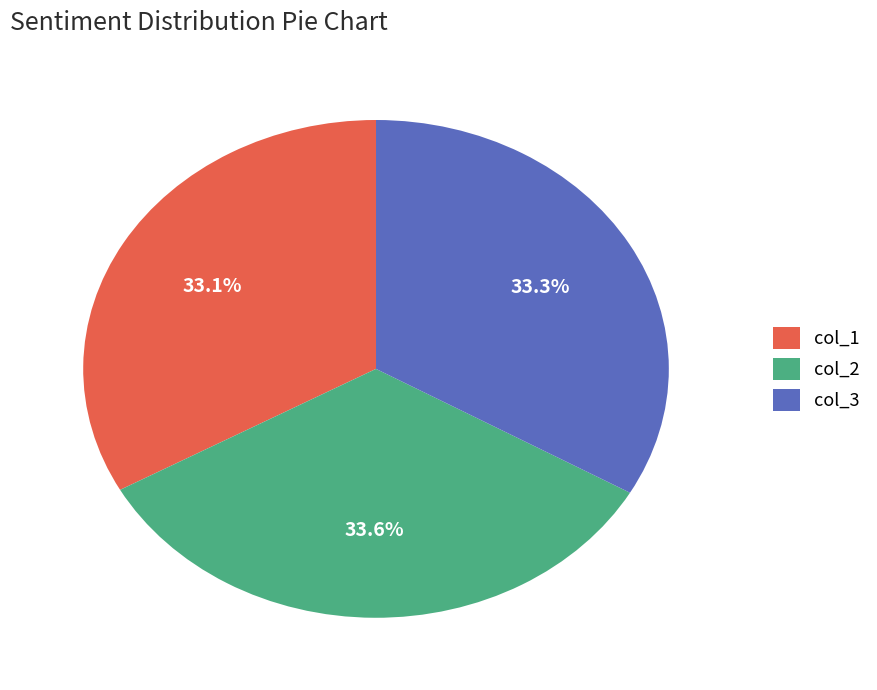

Which has a higher value, col_1 or col_2?

col_2